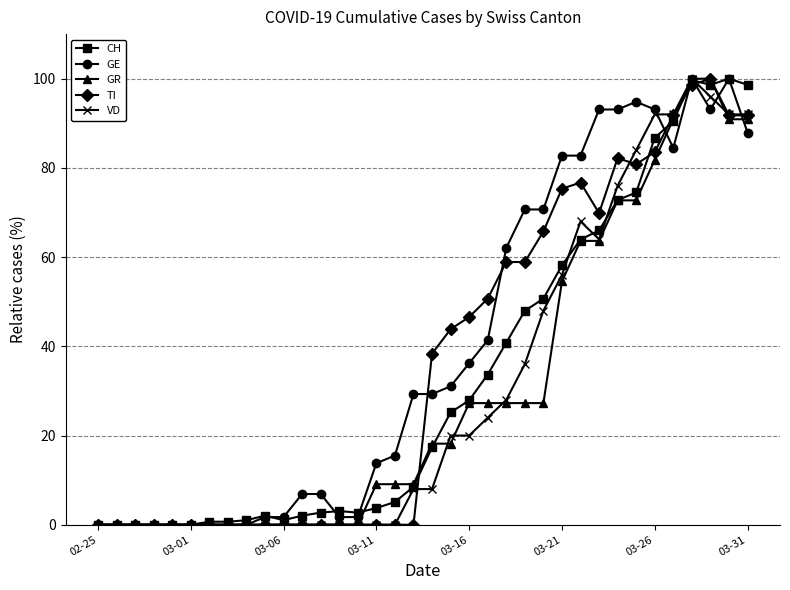

What is the greatest value displayed?

100.0